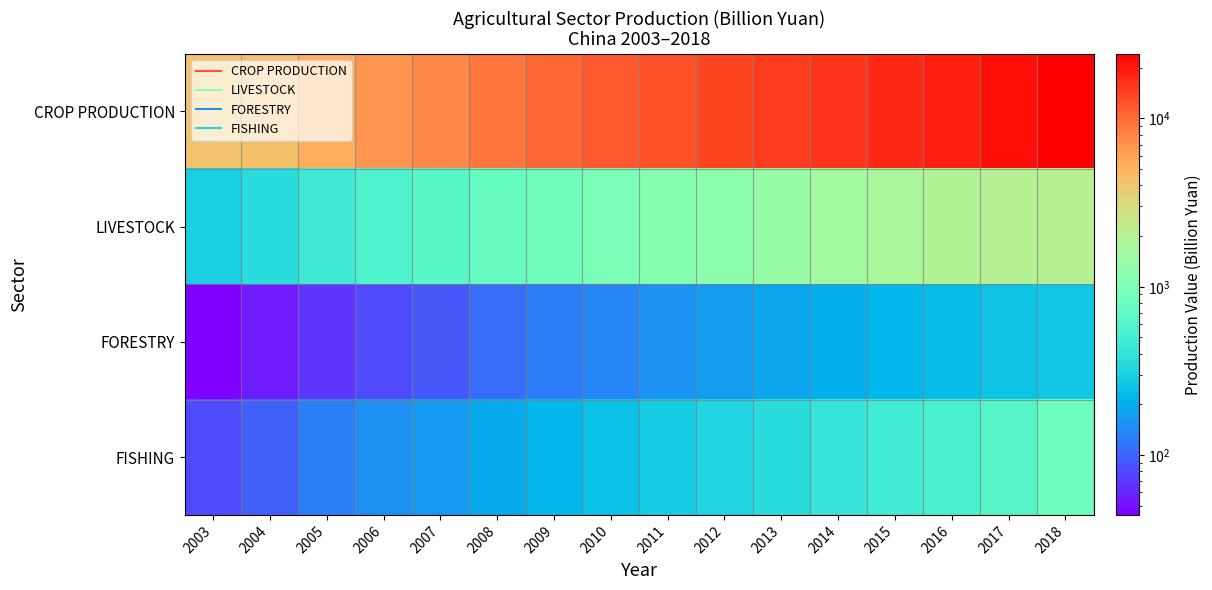

Which category has the highest value across all series?

2018